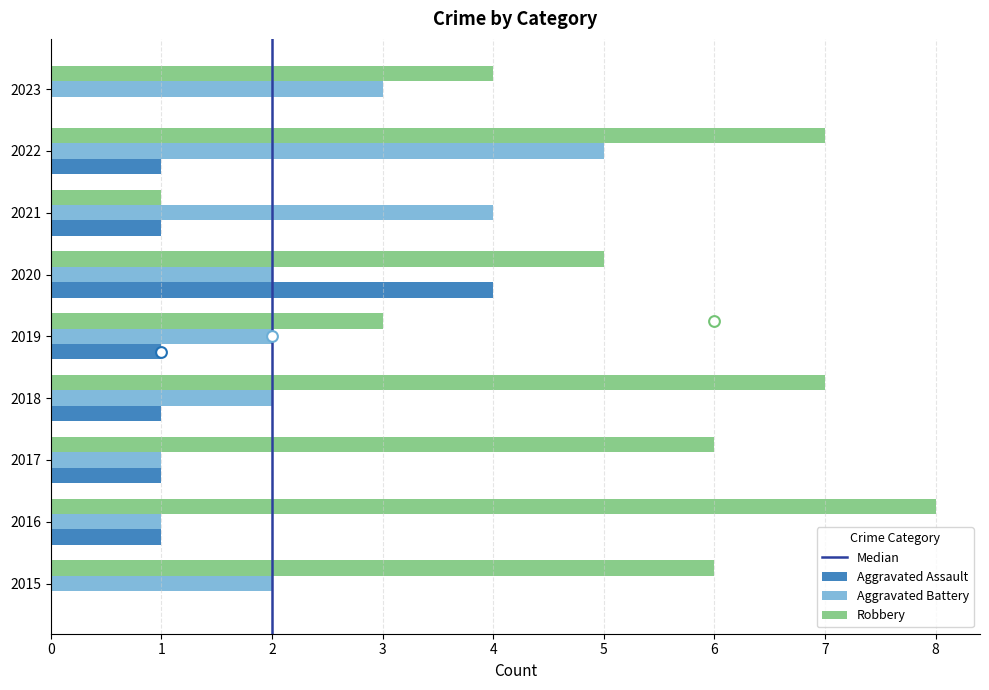

What is the total value across all series at 2022?

13